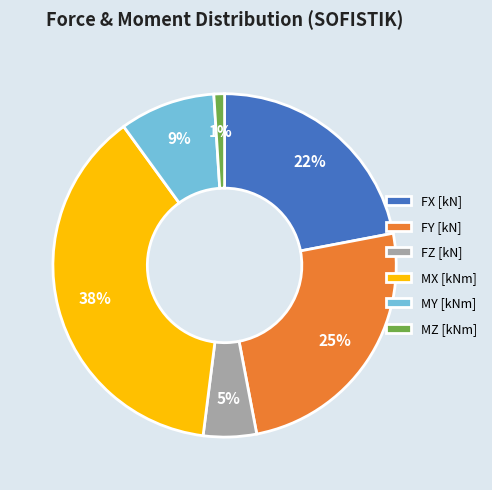

Which slice is the largest?

MX [kNm]